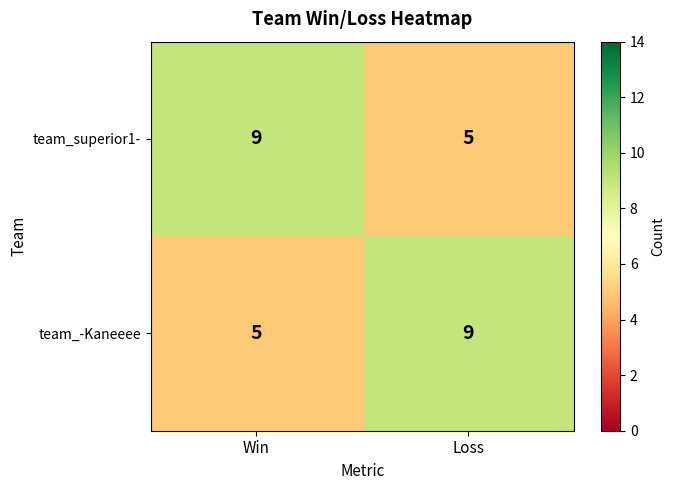

The team_superior1- series shows 5 at Win. True or false?

False